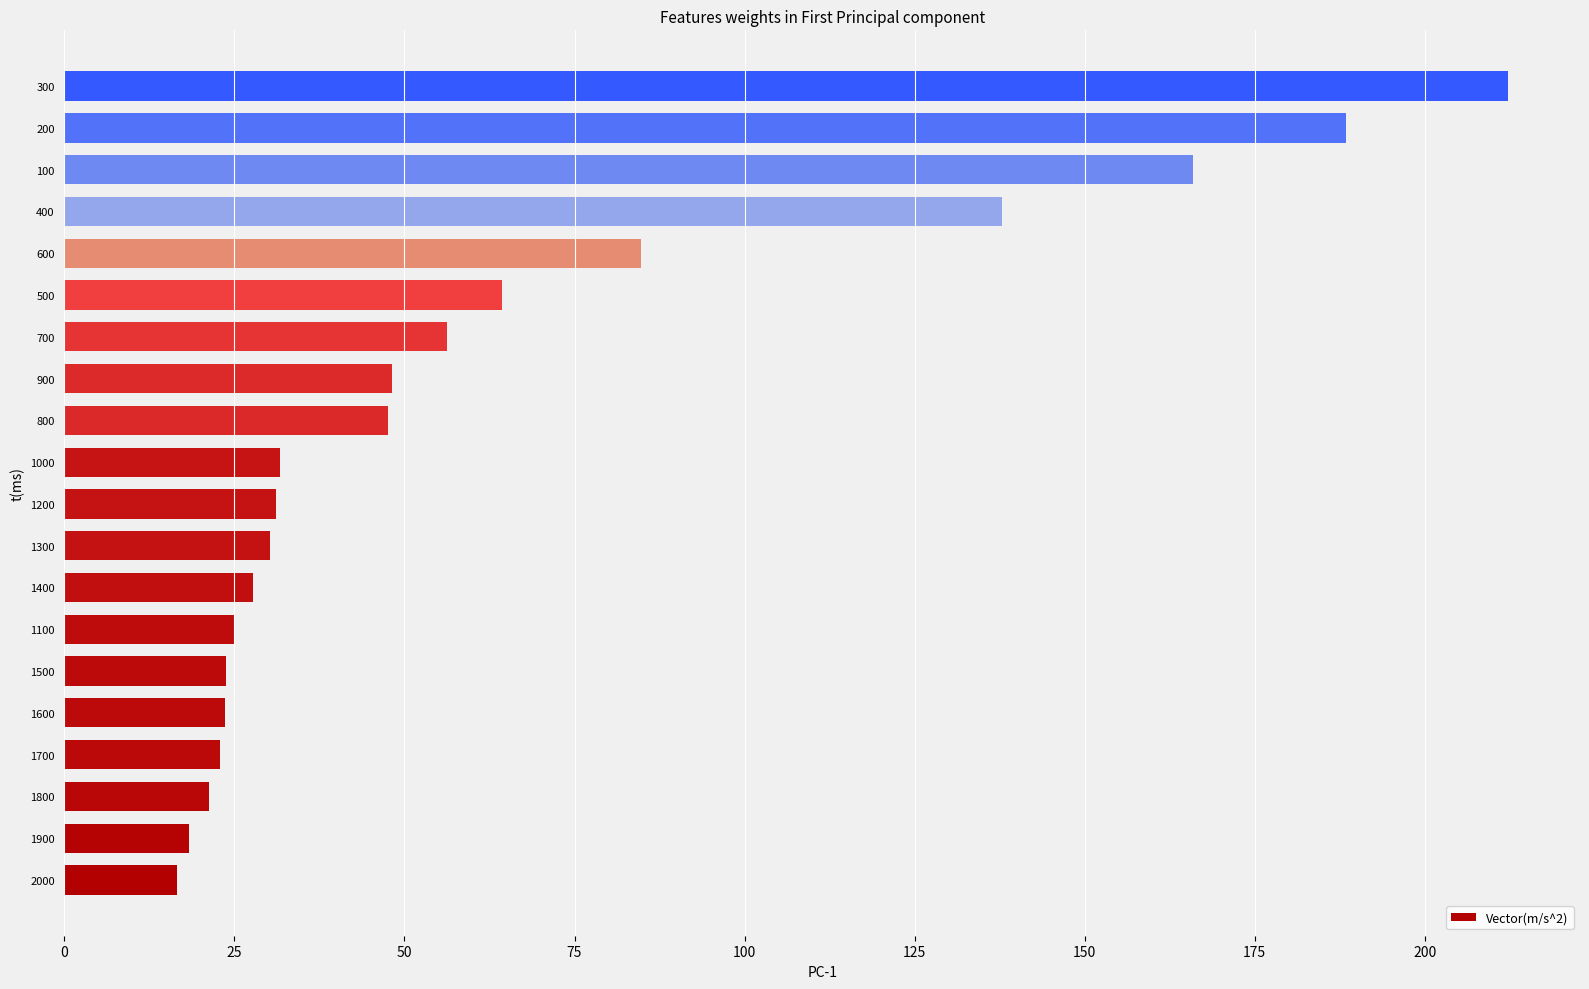

What is the change in value from 1100 to 900?

+23.1